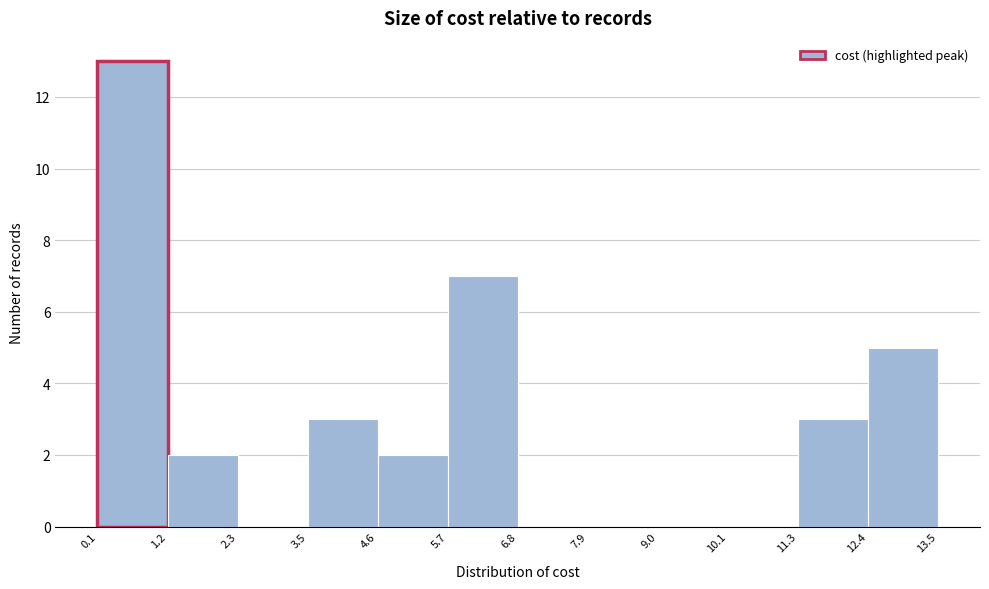

Reading left to right, list every bar in this chart as the range it spans on the x-axis followed by its height. The values are not printed on the chart, so give them approximately, as read against the axis.

0.1 to 1.2: 13
1.2 to 2.3: 2
2.3 to 3.5: 0
3.5 to 4.6: 3
4.6 to 5.7: 2
5.7 to 6.8: 7
6.8 to 7.9: 0
7.9 to 9.0: 0
9.0 to 10.1: 0
10.1 to 11.3: 0
11.3 to 12.4: 3
12.4 to 13.5: 5